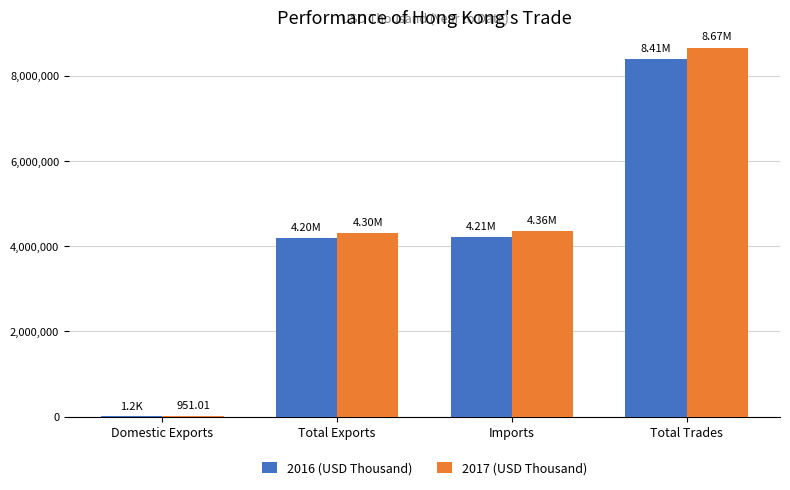

How many groups of bars are there?

4